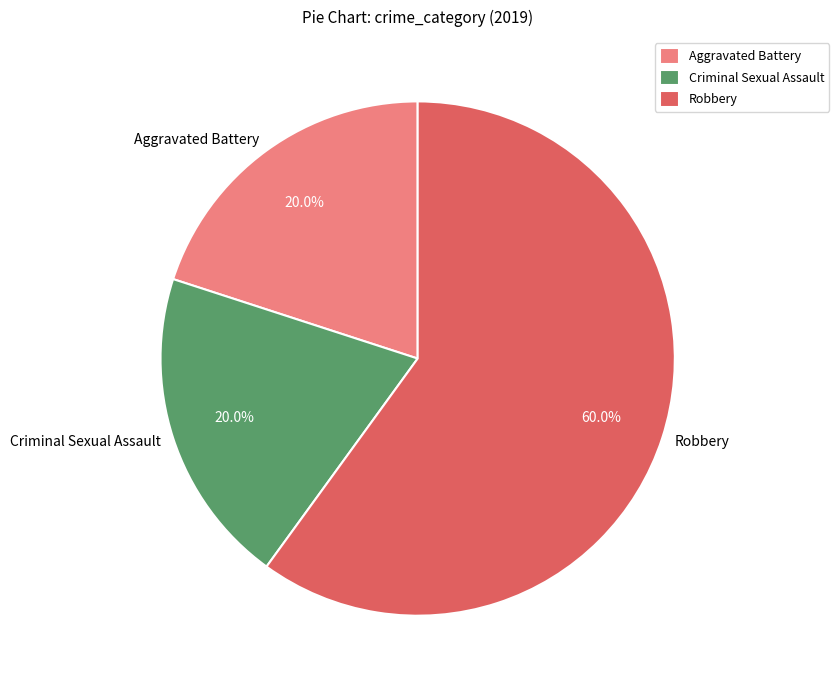

True or false: Criminal Sexual Assault accounts for 20% of the total.

True